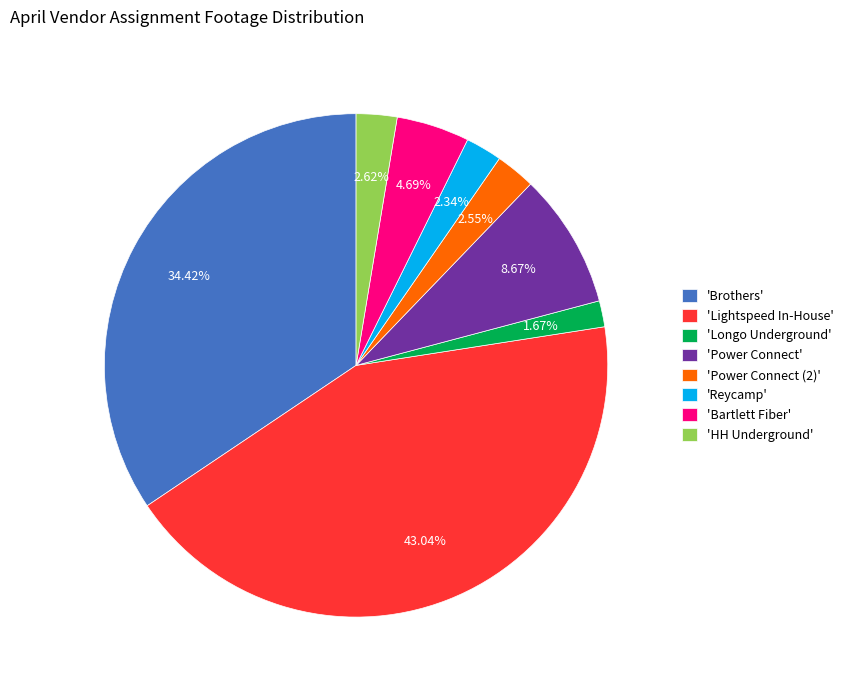

Which has a higher value, 'Lightspeed In-House' or 'HH Underground'?

'Lightspeed In-House'